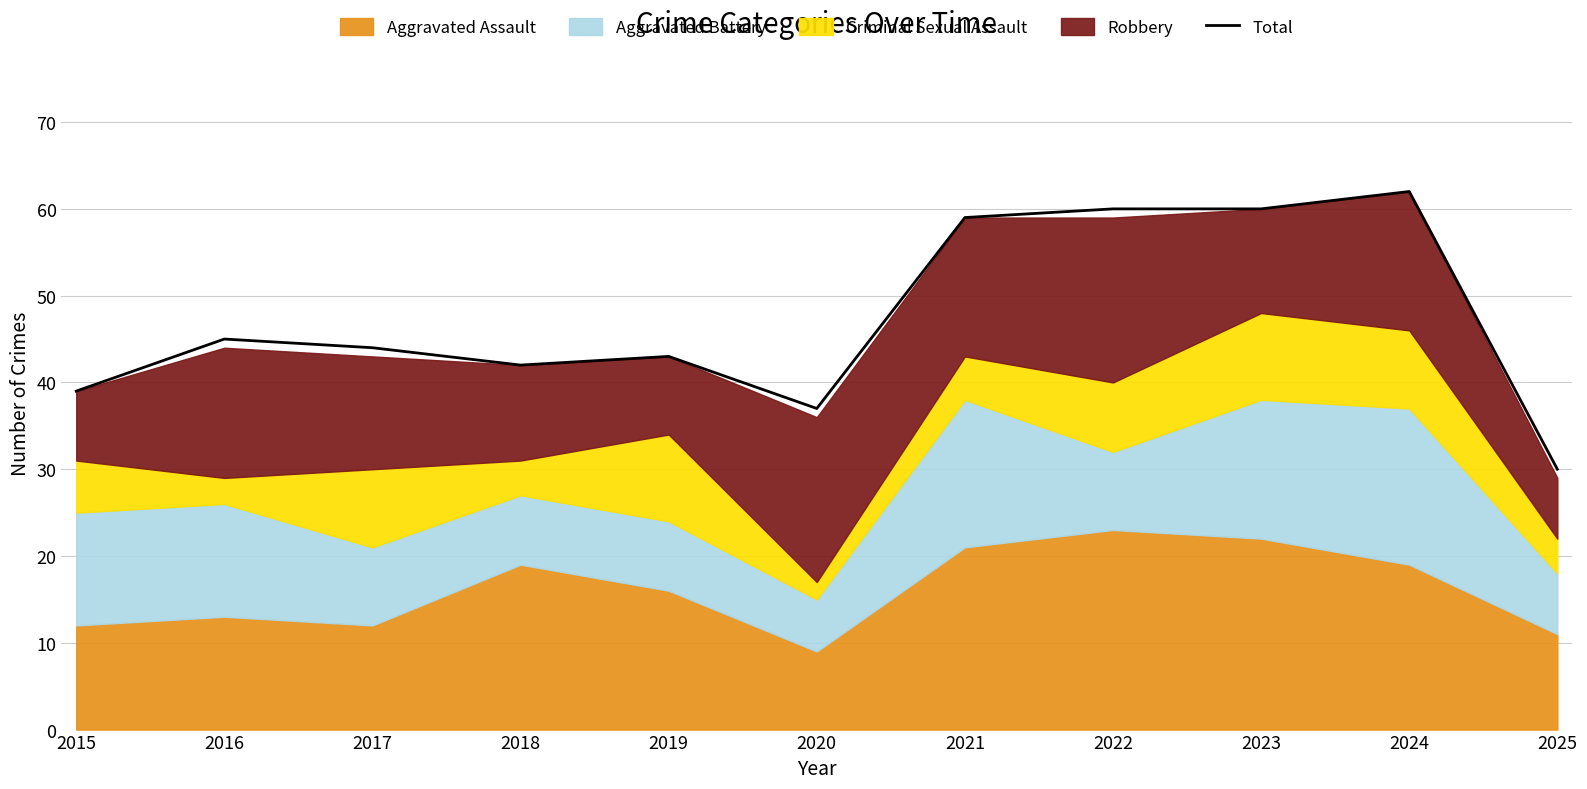

Does the chart display data point markers on the line(s)?

No